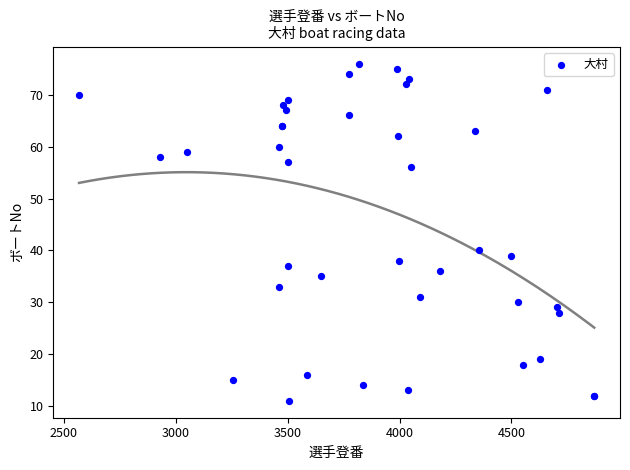

What Y value in the scatter plot is closest to 43?

40